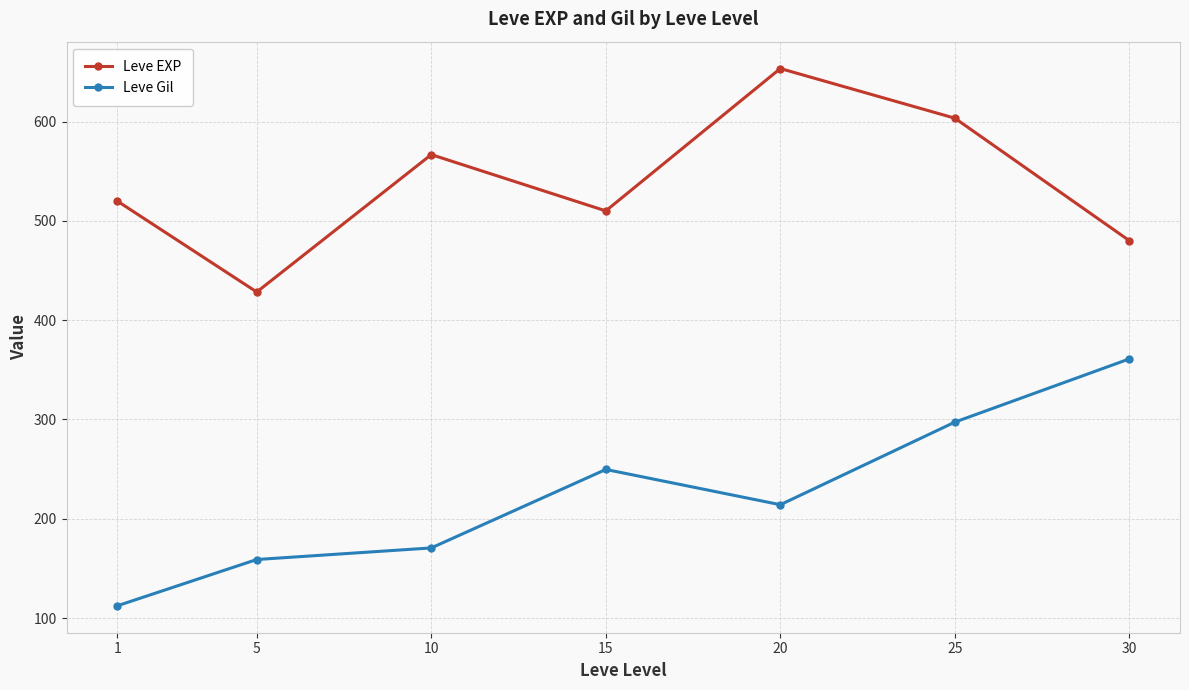

True or false: Leve EXP and Leve Gil intersect in this chart.

False